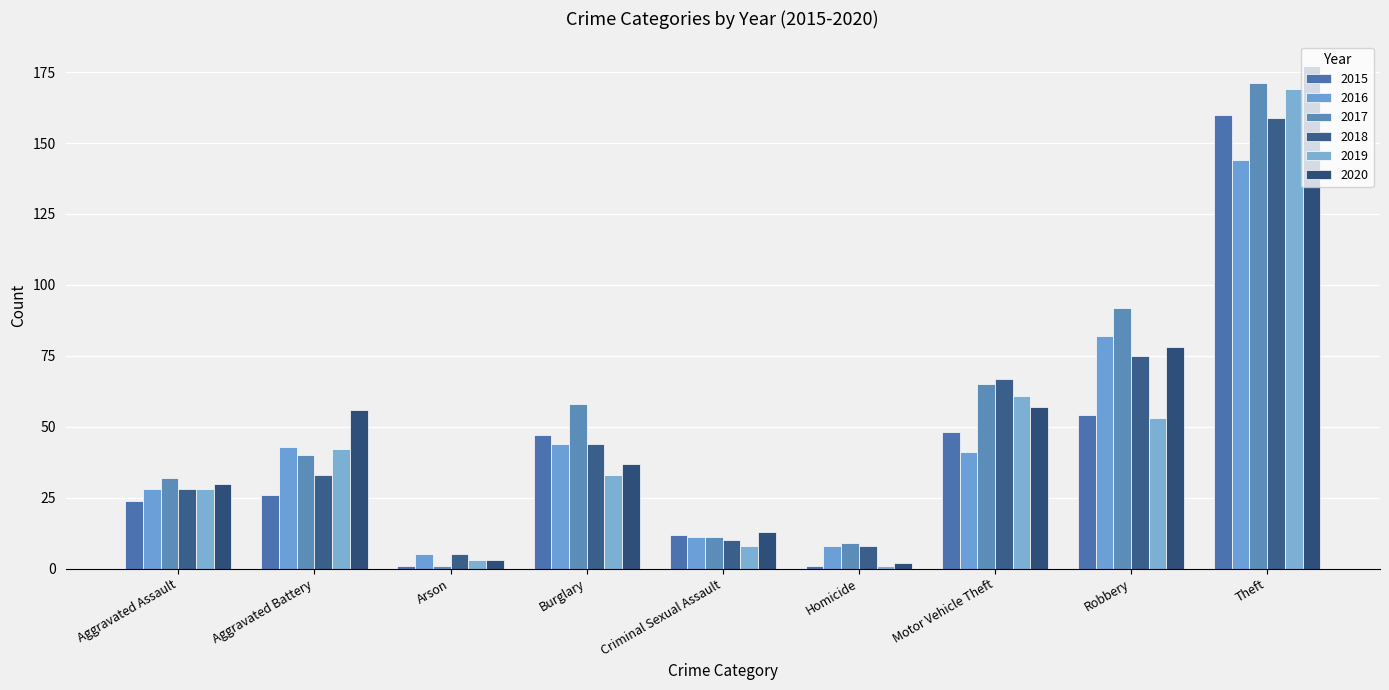

Reading left to right, transcribe all the data shown in this chart.

2015: 24	26	1	47	12	1	48	54	160
2016: 28	43	5	44	11	8	41	82	144
2017: 32	40	1	58	11	9	65	92	171
2018: 28	33	5	44	10	8	67	75	159
2019: 28	42	3	33	8	1	61	53	169
2020: 30	56	3	37	13	2	57	78	177